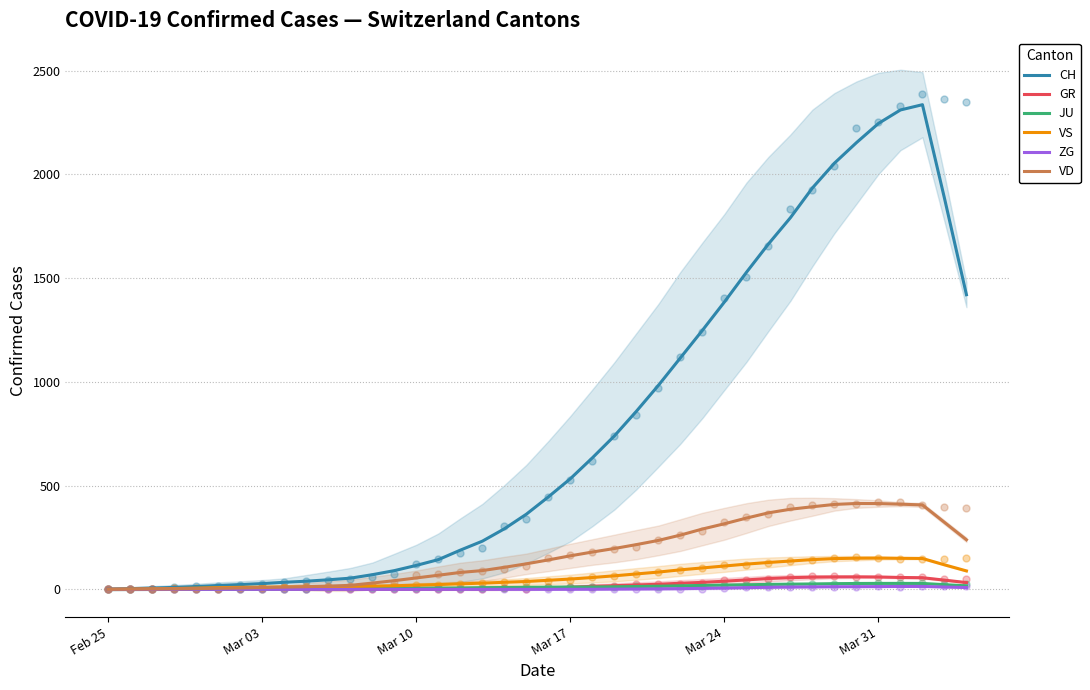

What are all the series names shown in the legend?

CH, GR, JU, VS, ZG, VD